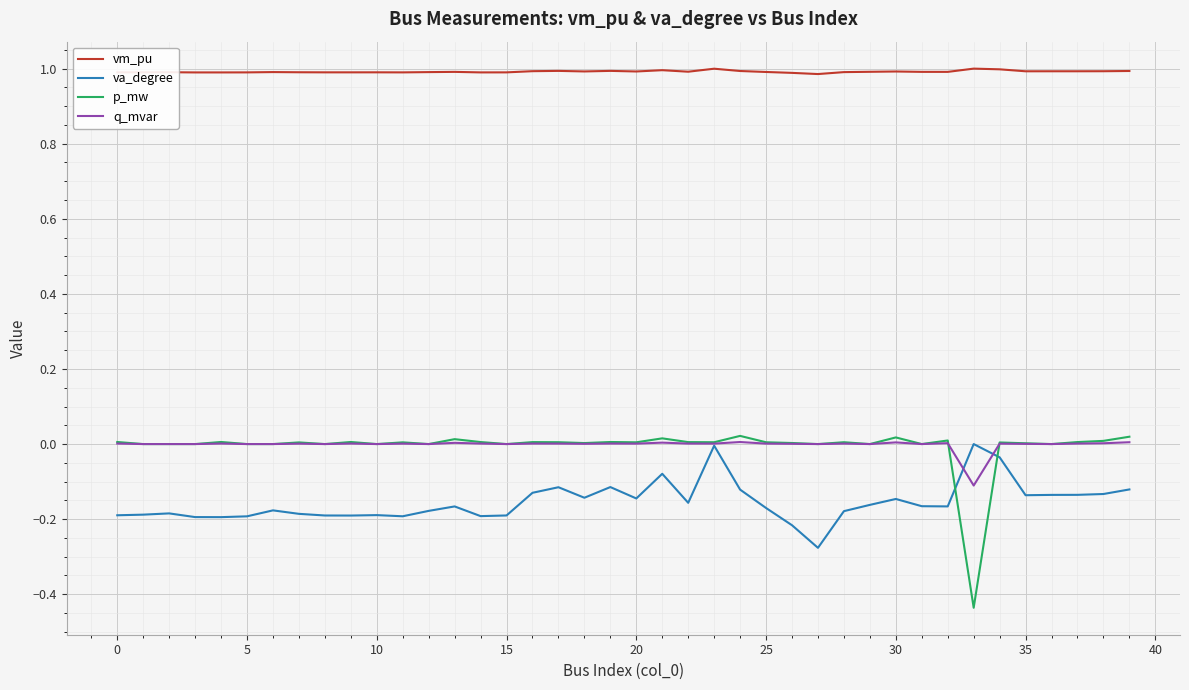

Which series has the largest total across all categories?

vm_pu